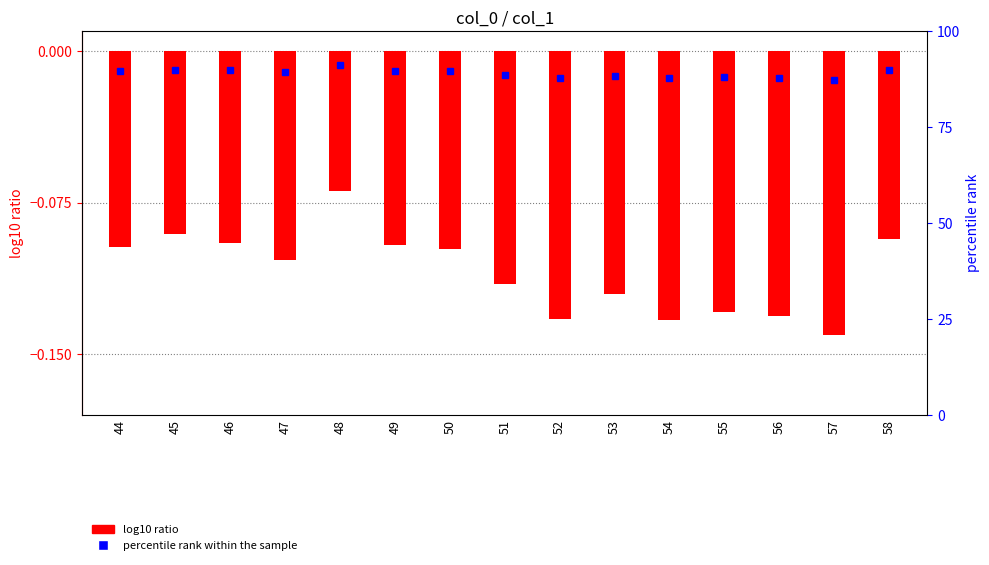

List the labels in order of value, smallest first.

57, 54, 52, 56, 55, 53, 51, 47, 50, 44, 49, 46, 58, 45, 48